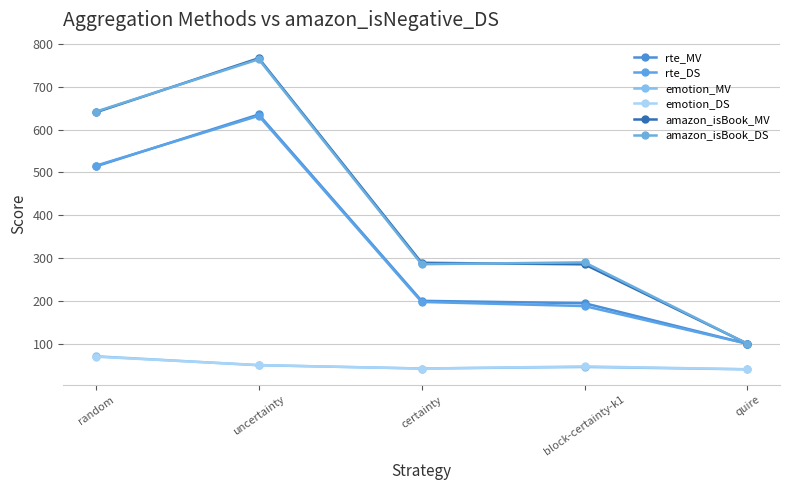

Is it true that emotion_MV equals 40.2 at quire?

True